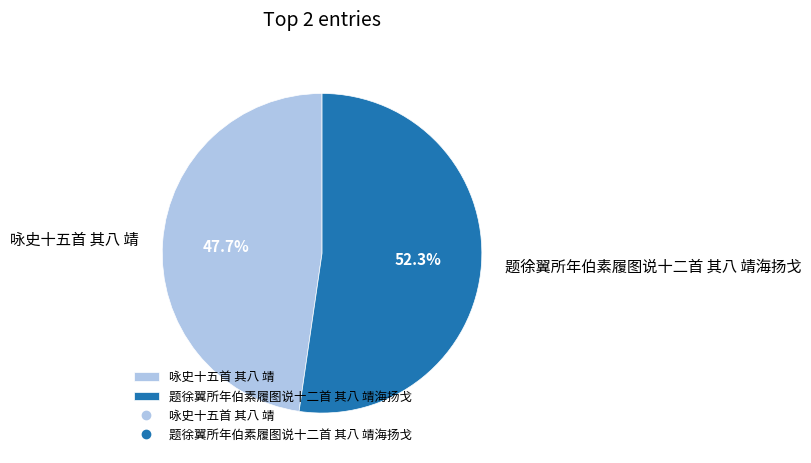

Is it true that 咏史十五首 其八 靖 is 48% of the pie?

True